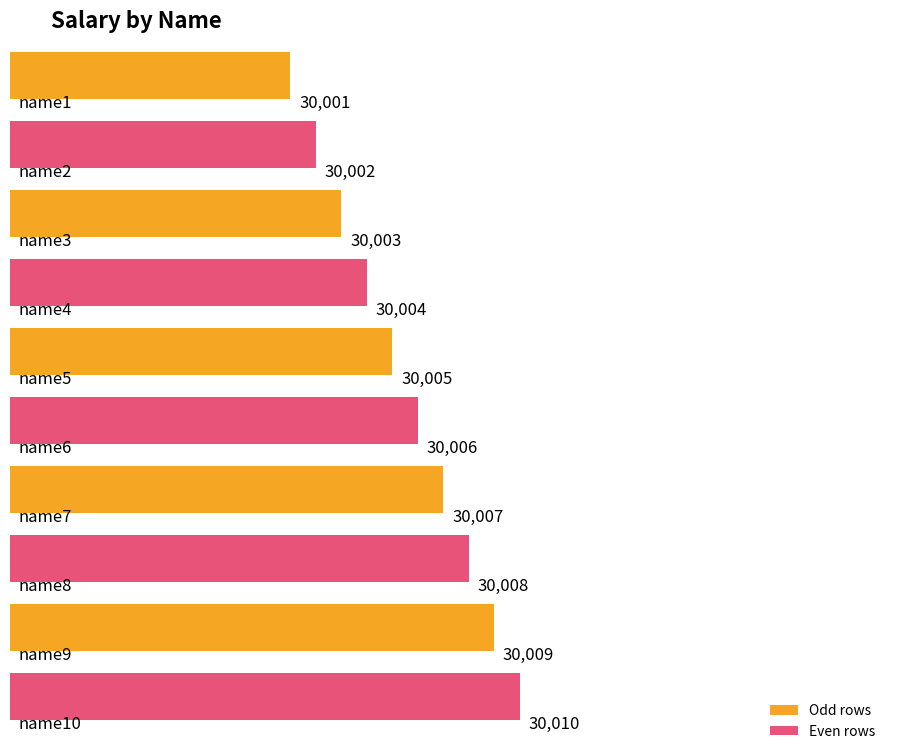

True or false: the data shows 50280 at name1.

False